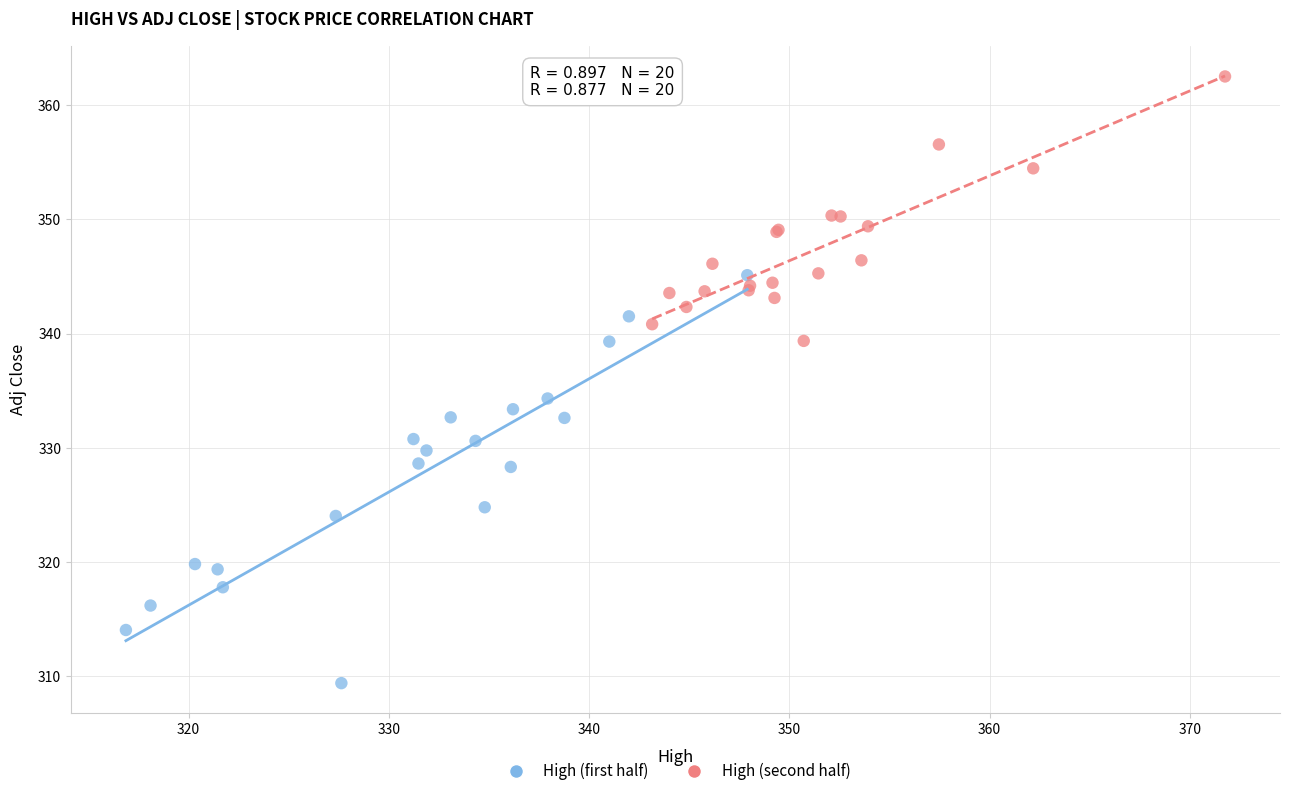

Which series has the largest Y range (max minus min)?

High (first half)